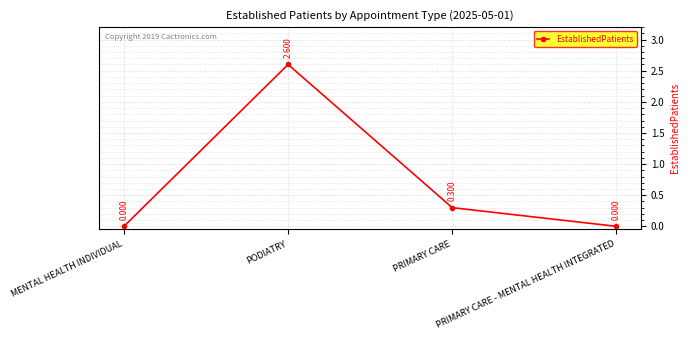

Reading right to left, what are all the values shown in this chart?

0.0	0.3	2.6	0.0